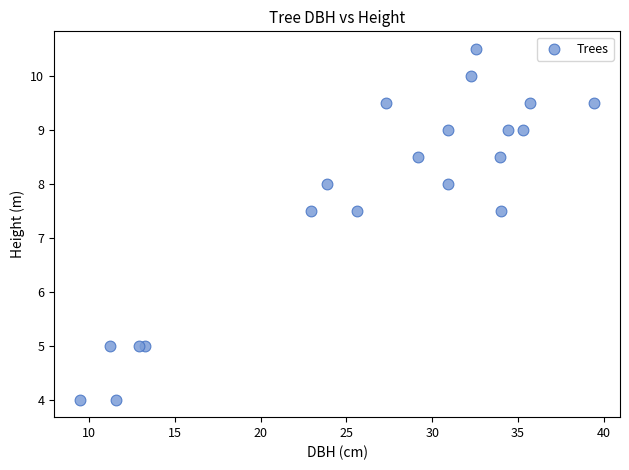

What is the range of X values (max minus min)?

30.0